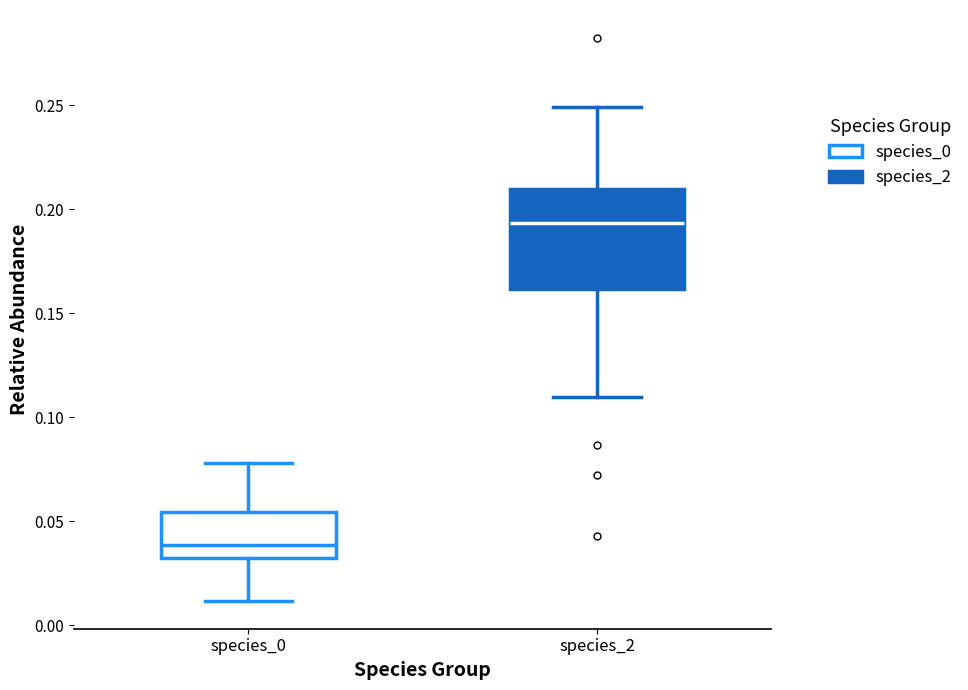

Where is the lower edge of the box for species_2 on the y-axis? The values are not printed on the chart, so give them approximately, as read against the axis.

0.160